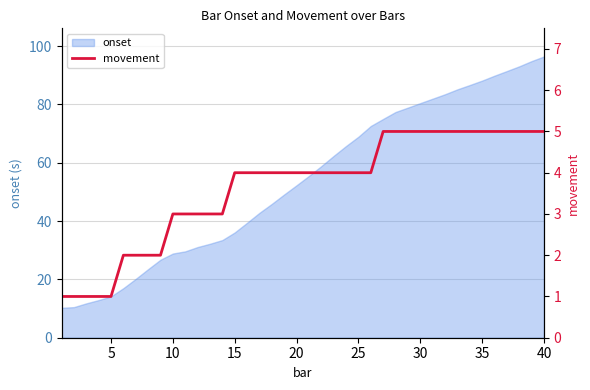

How many data points are less than 4?

14